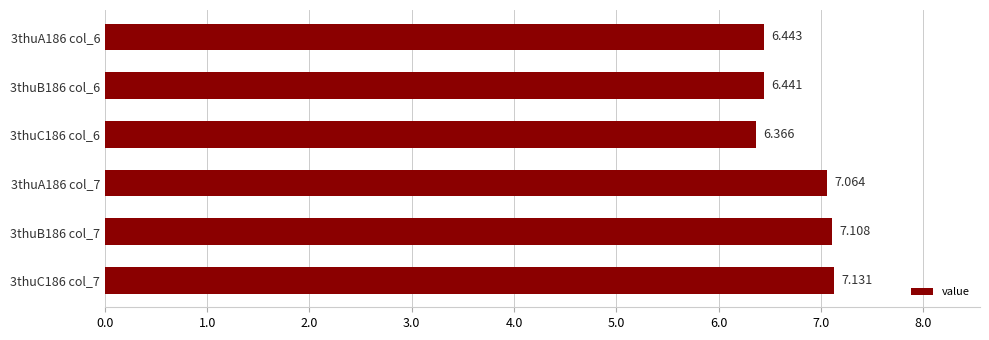

Rank the categories by value from lowest to highest.

3thuC186 col_6, 3thuB186 col_6, 3thuA186 col_6, 3thuA186 col_7, 3thuB186 col_7, 3thuC186 col_7